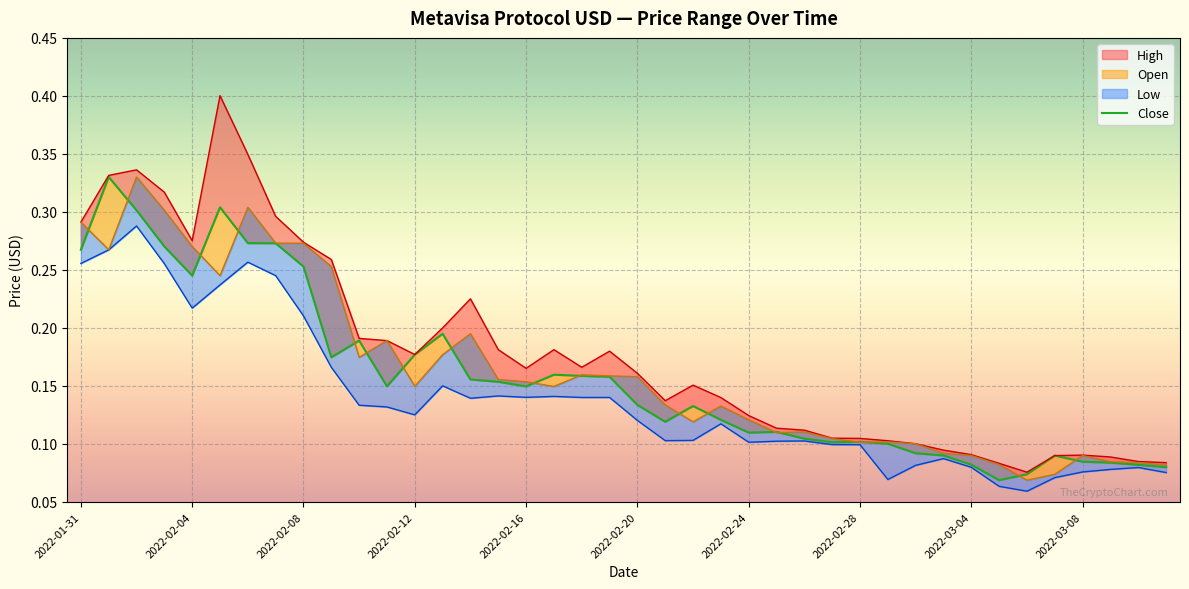

Is it true that Open equals 0.2 at 13?

True